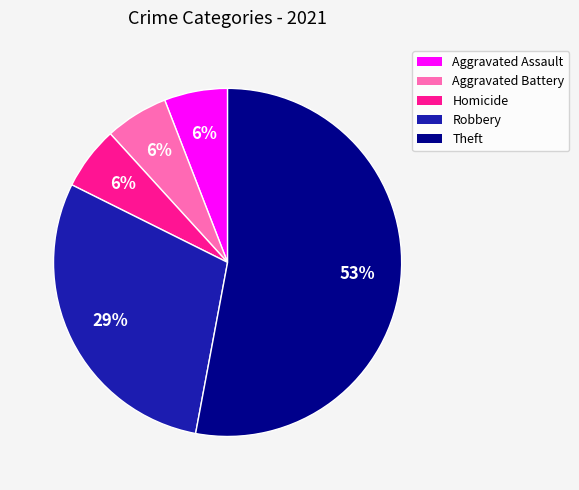

Do Aggravated Assault and Homicide together represent more than half of the pie?

No